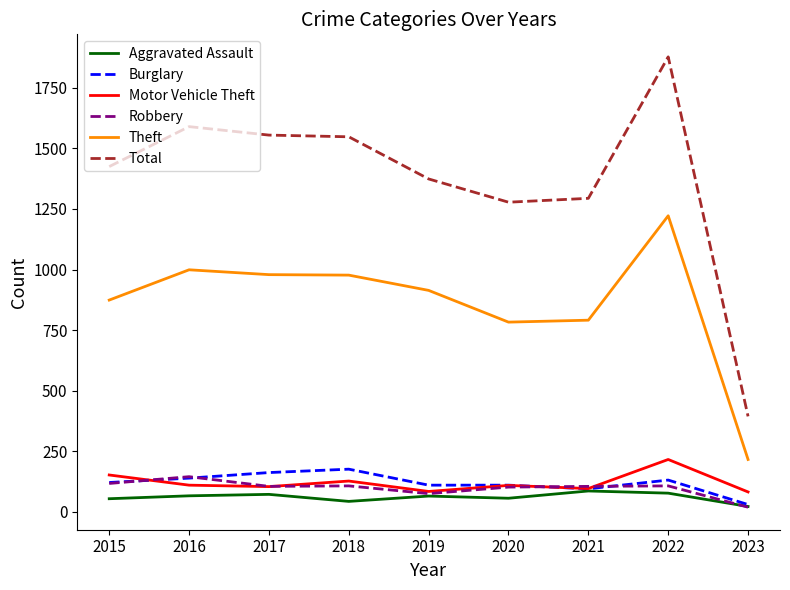

Which series has the largest total across all categories?

Total